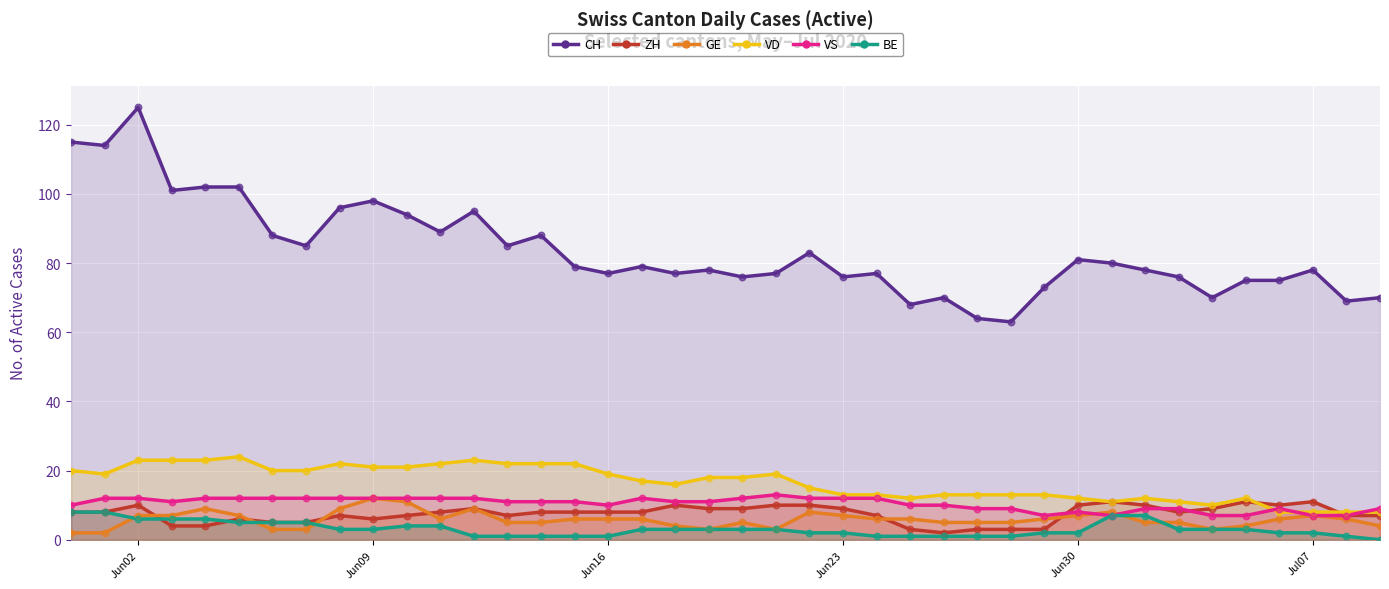

Which series has the largest total across all categories?

CH